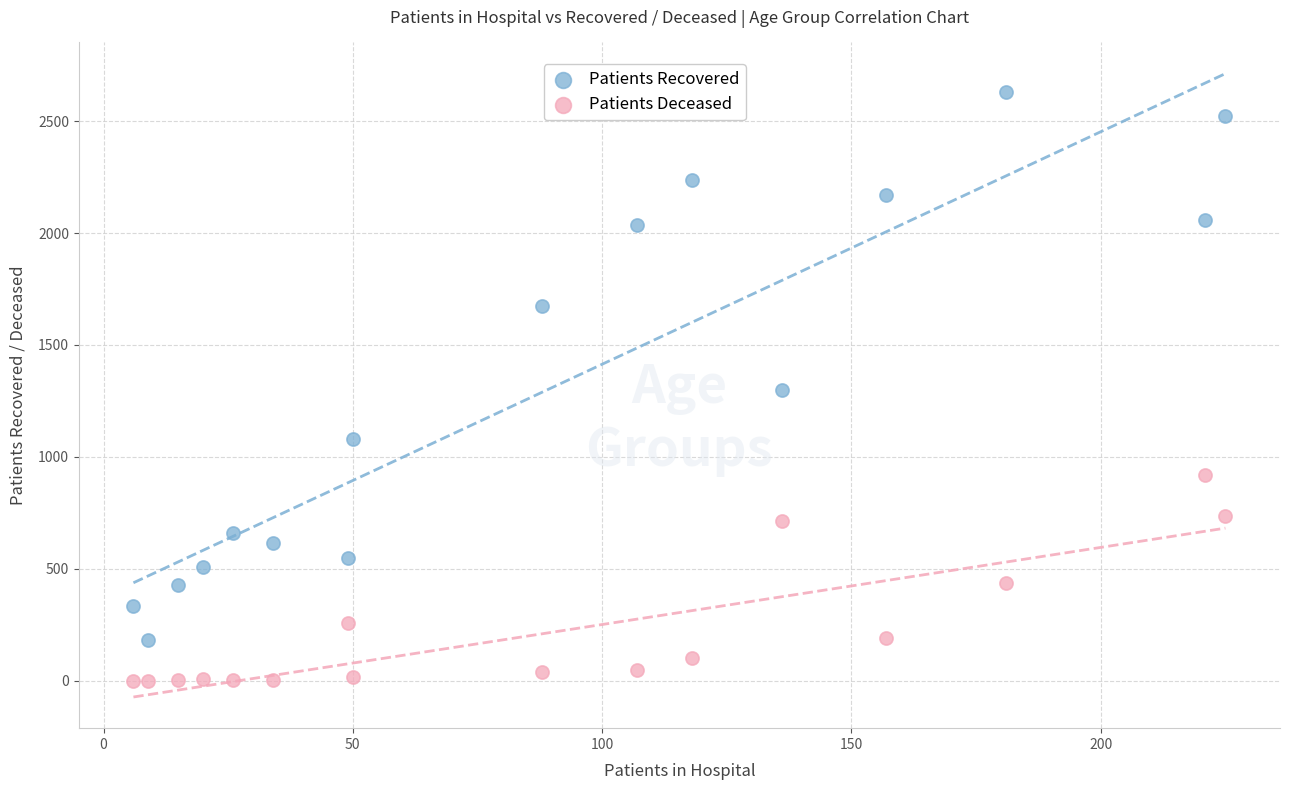

Which series reaches the minimum Y coordinate?

Patients Deceased